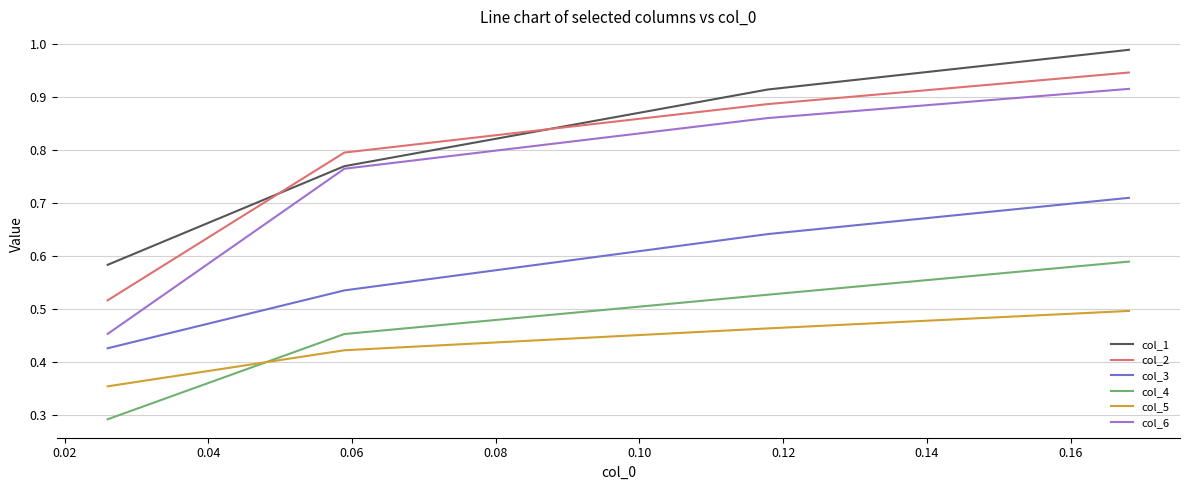

True or false: col_5 and col_6 cross at least once.

False